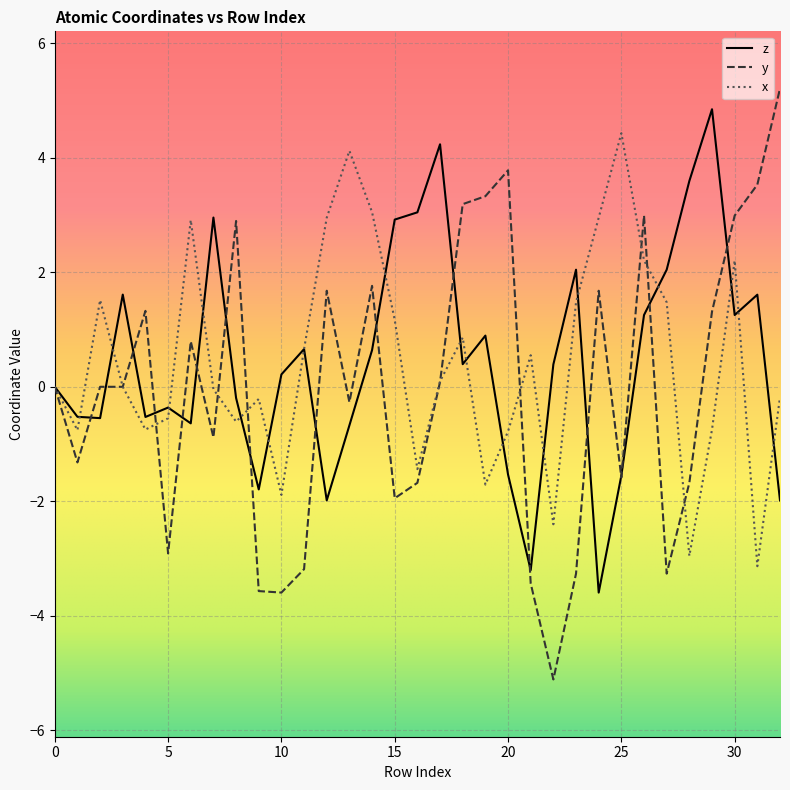

Which series has the largest range (max minus min)?

y